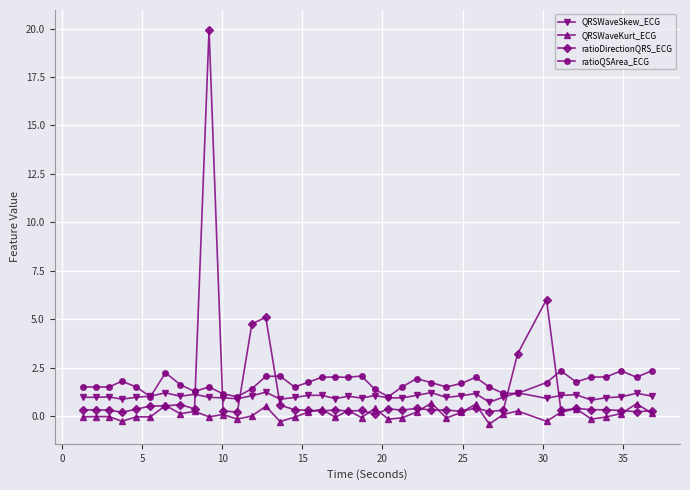

What is the value of the QRSWaveKurt_ECG point at the 17th from the left?

0.2